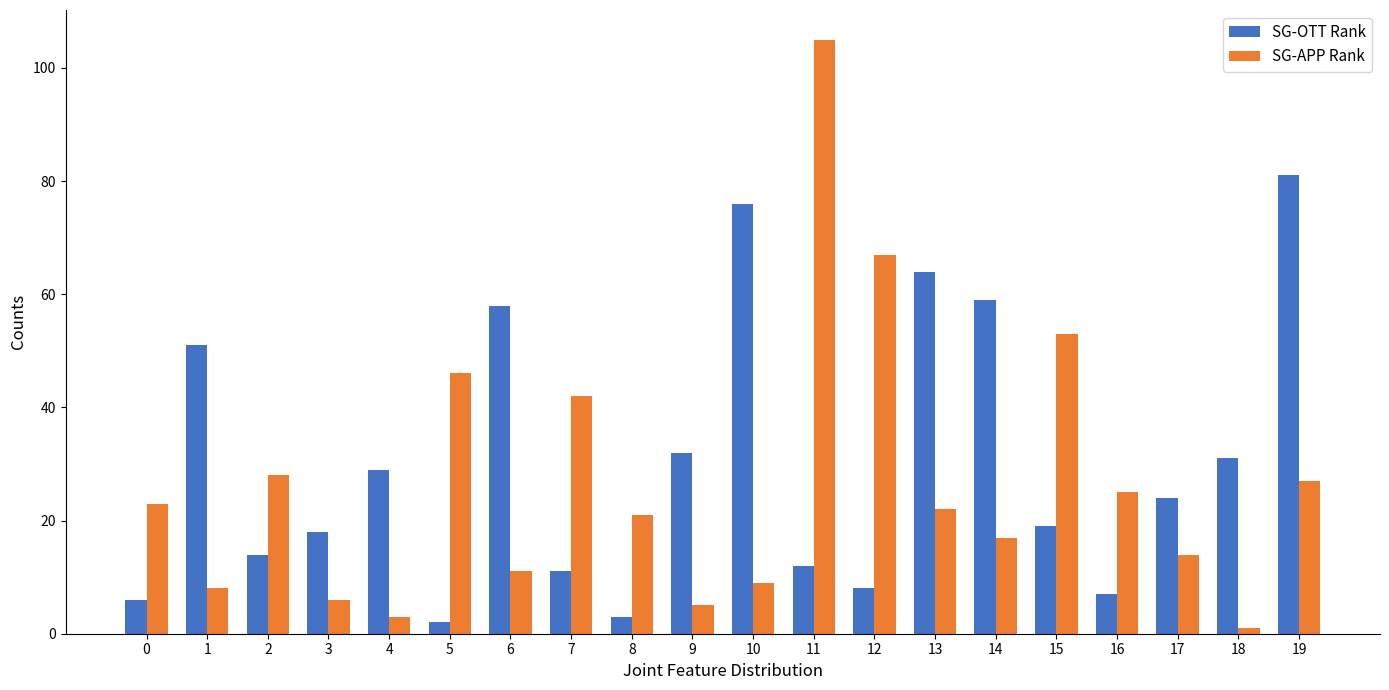

Rank the series by their maximum value, from highest to lowest.

SG-APP Rank, SG-OTT Rank